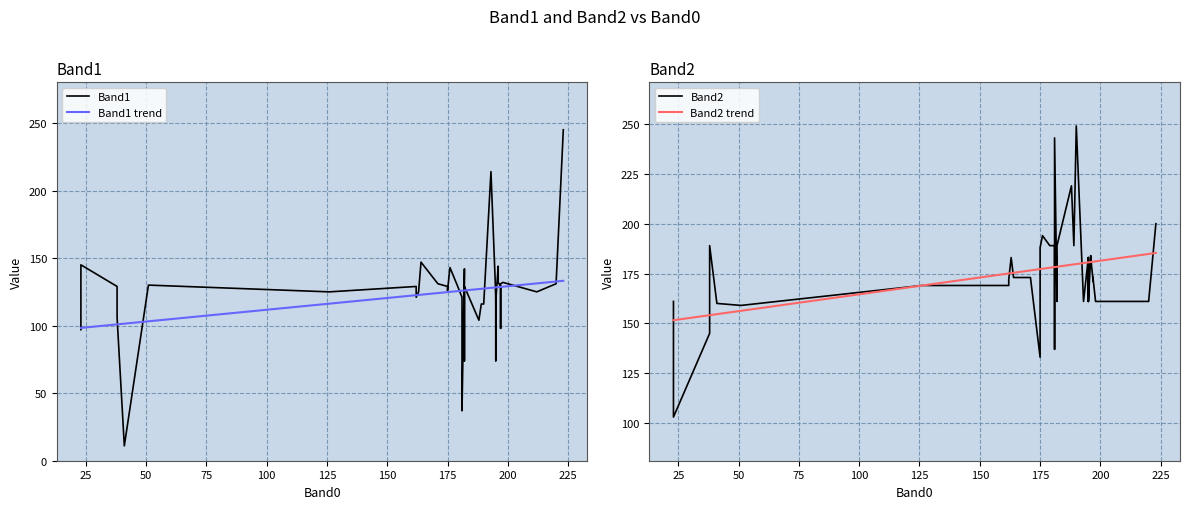

In Band2, how many points are higher than both neighbors (excluding endpoints)?

11